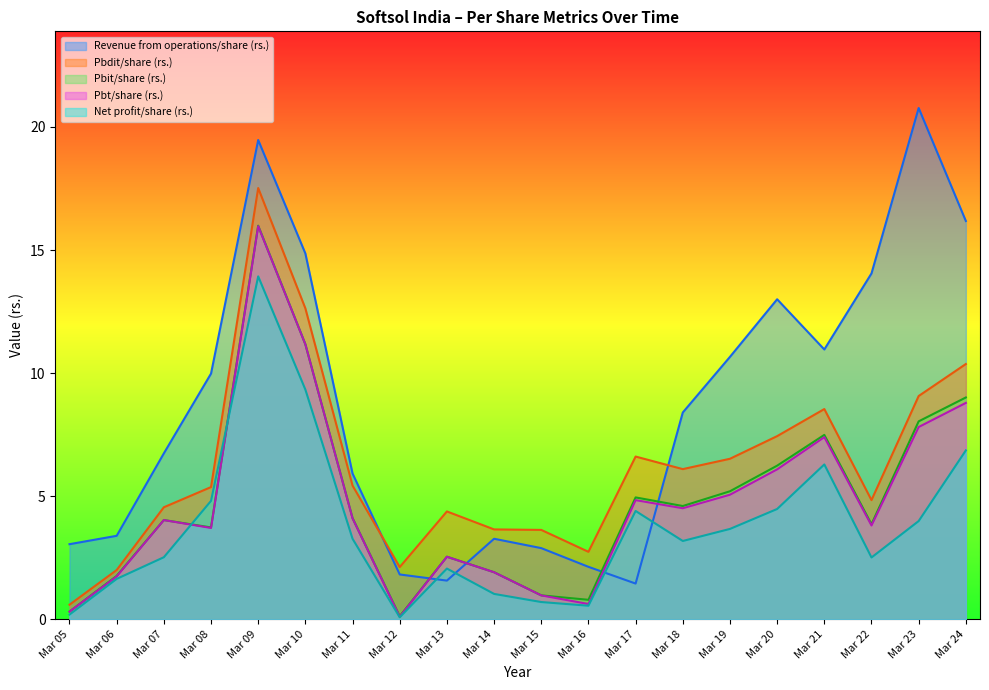

Read the Pbdit/share (rs.) value at Mar 05.

0.6